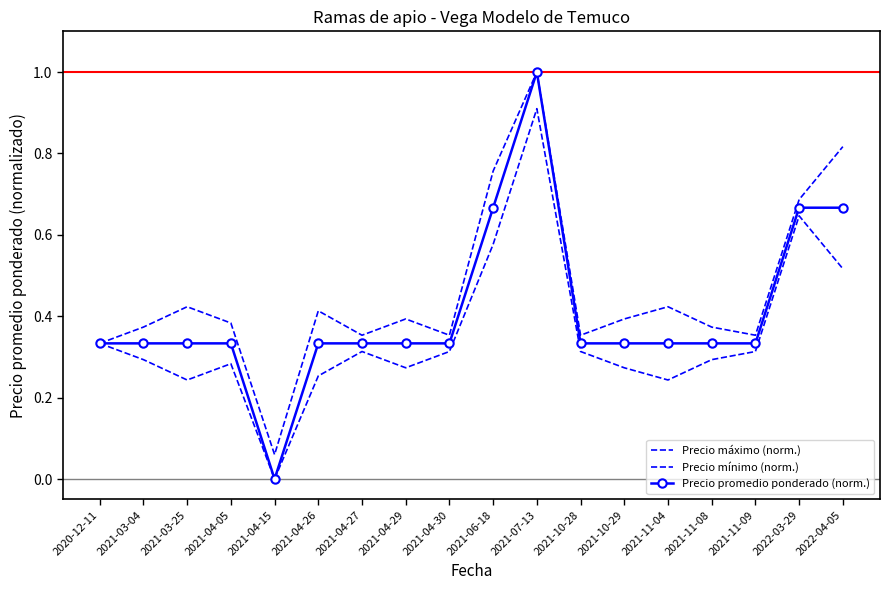

Which series has the largest range (max minus min)?

Precio promedio ponderado (norm.)